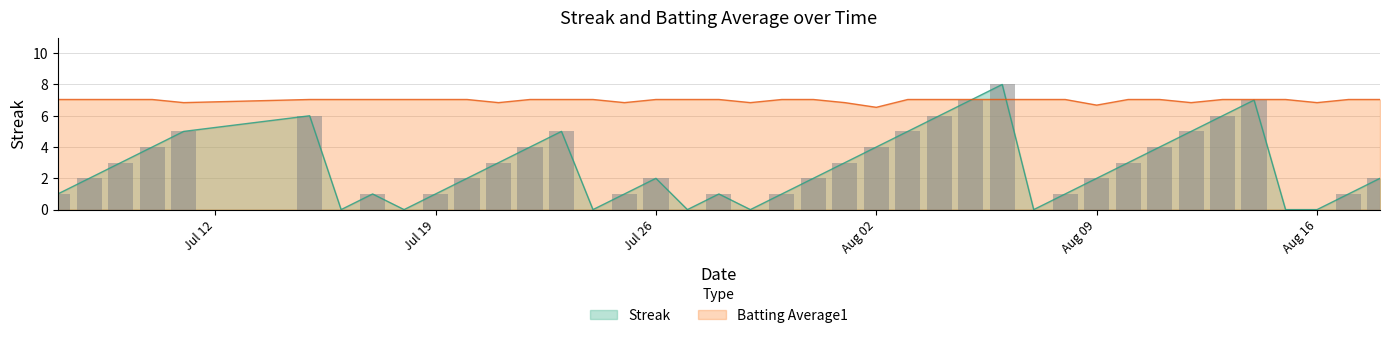

List the series in order of their overall mean, lowest first.

Streak, Batting Average1